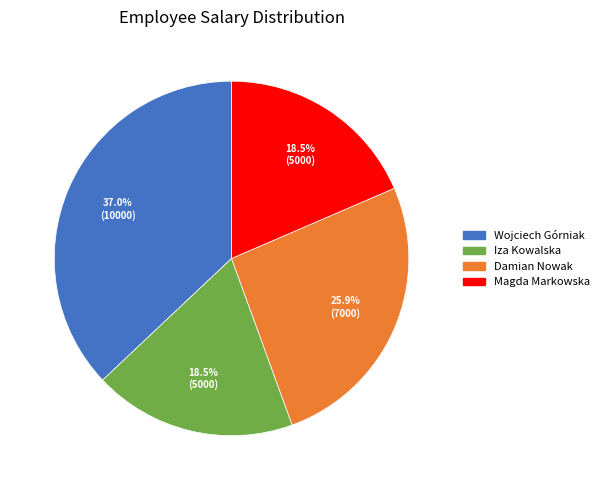

Between Damian Nowak and Magda Markowska, which is larger?

Damian Nowak